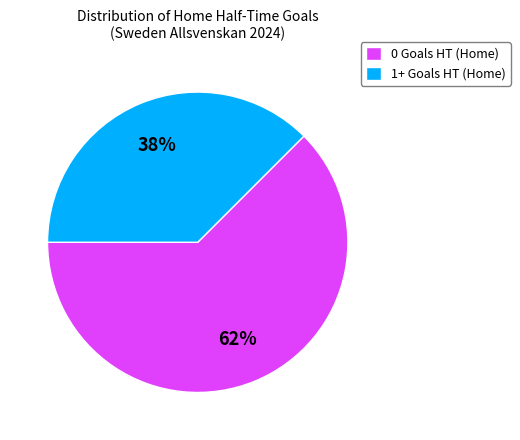

Does 1+ Goals HT (Home) represent more than half of the total?

No